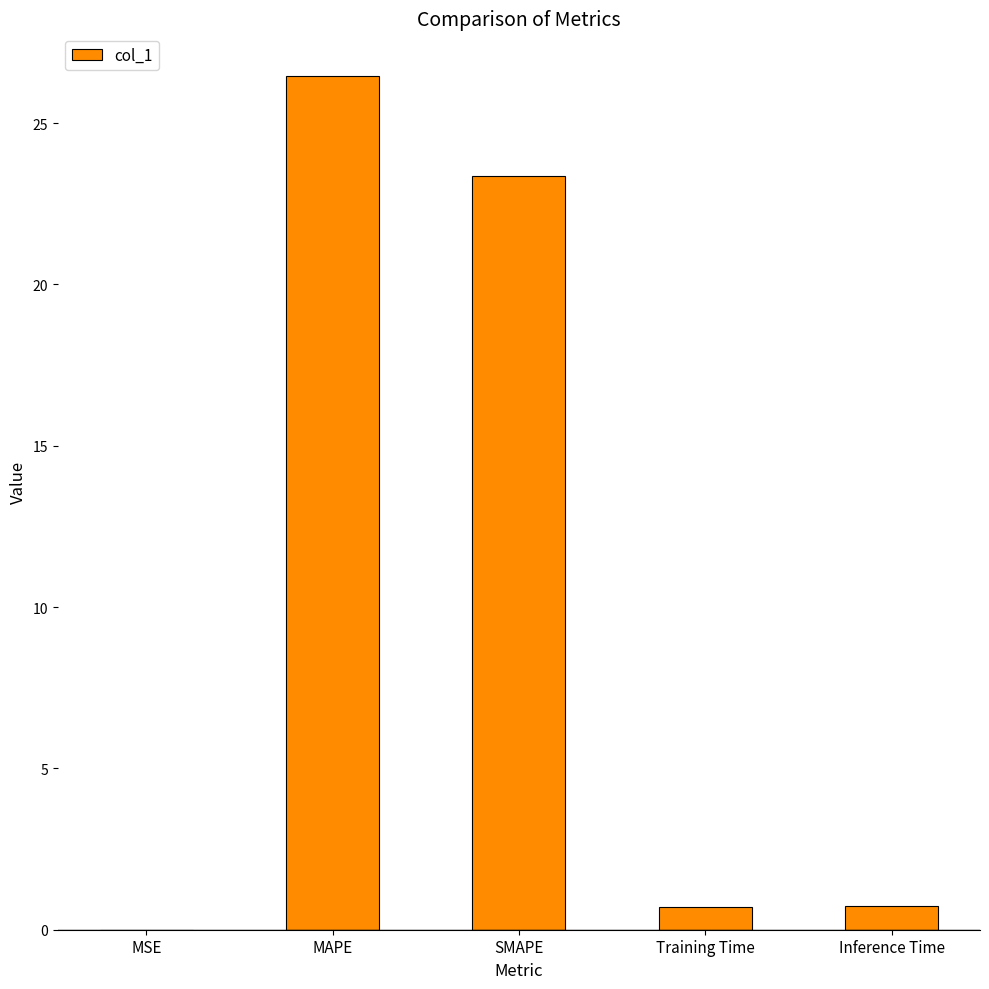

Is it true that the value at Training Time is 0.7?

True